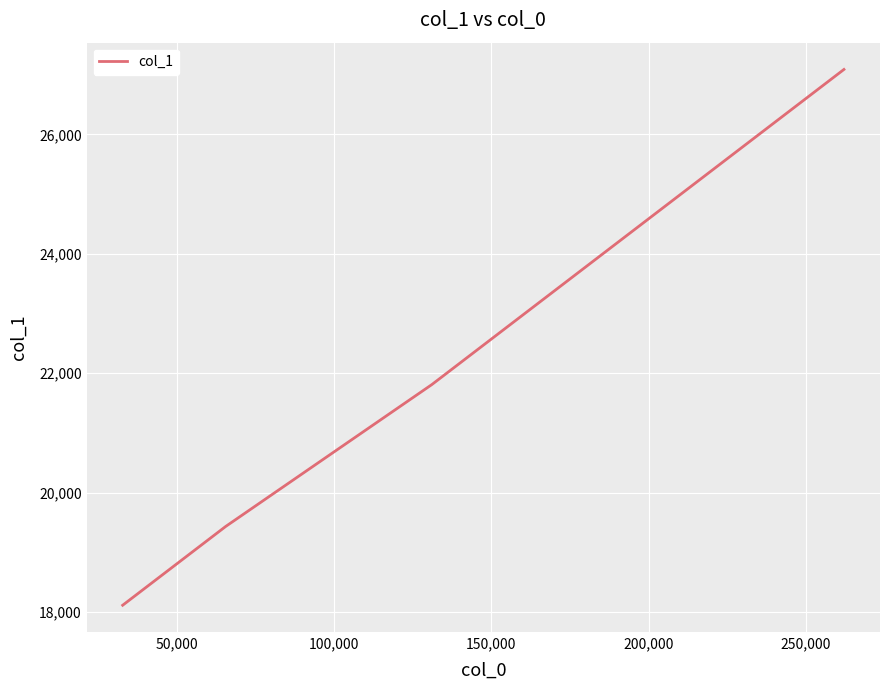

What is the difference between the maximum and second lowest values?

7656